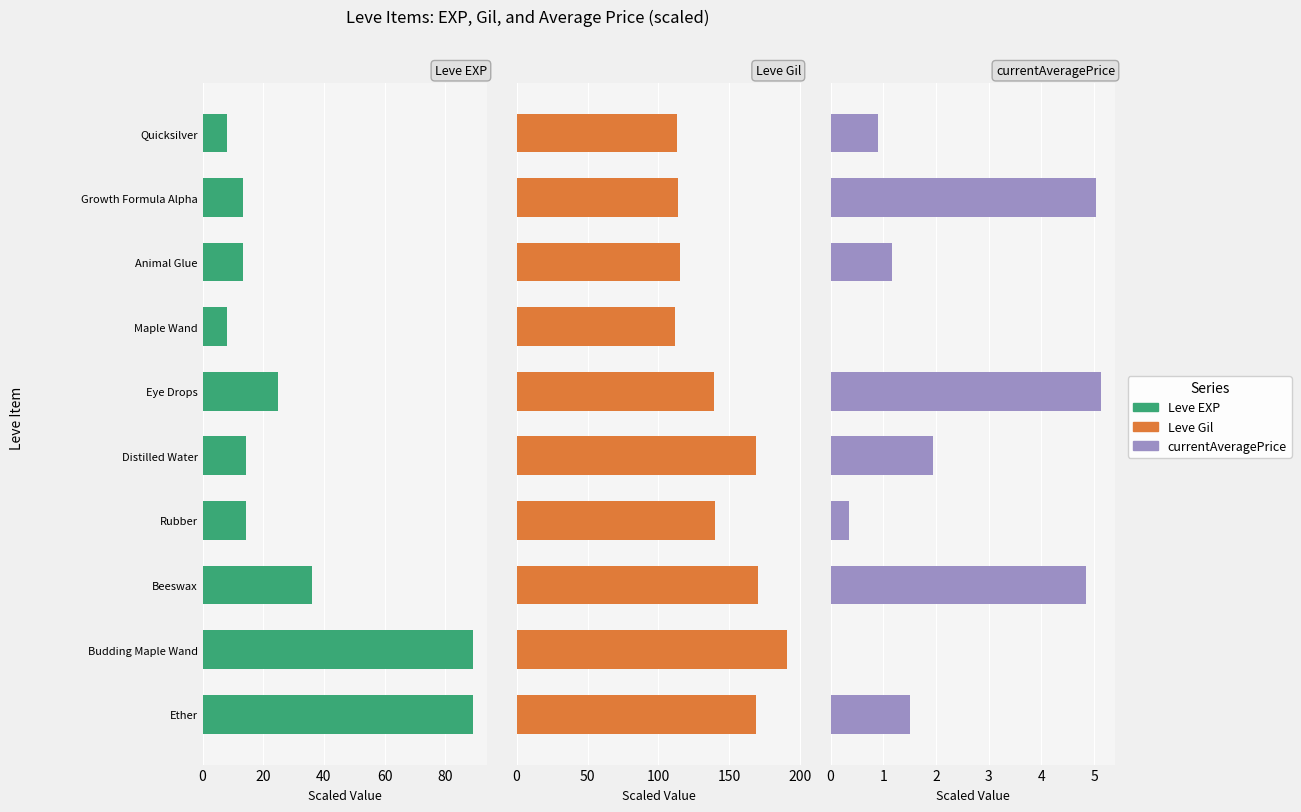

How many values in the currentAveragePrice series are below 1?

4